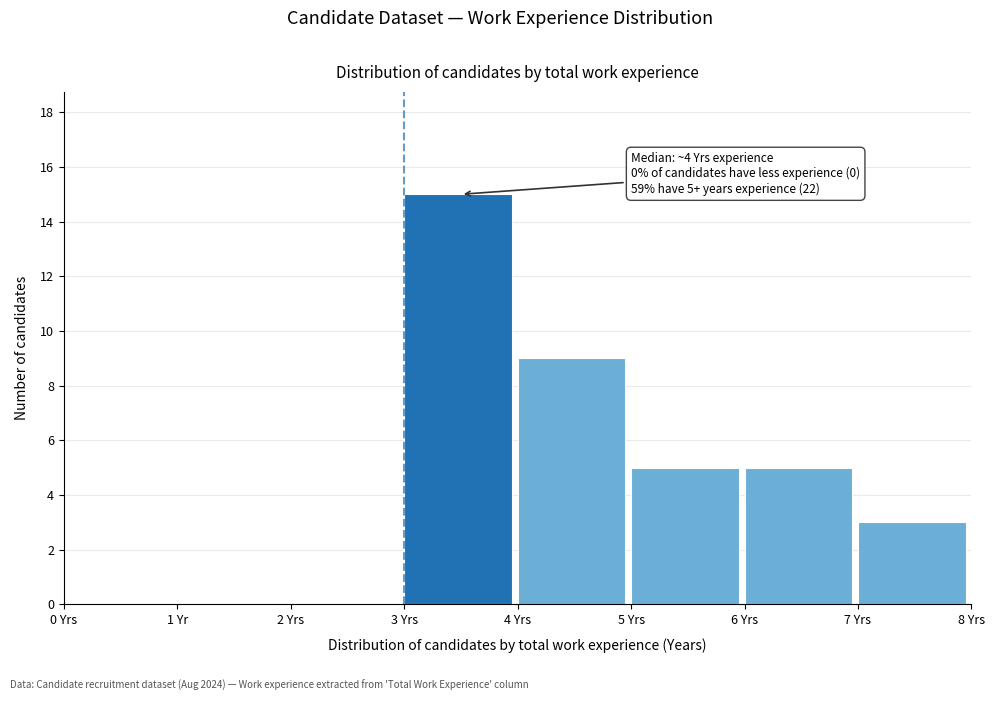

Reading left to right, transcribe all the data shown in this chart.

0 Yrs=0	1 Yr=0	2 Yrs=0	3 Yrs=15	4 Yrs=9	5 Yrs=5	6 Yrs=5	7 Yrs=3